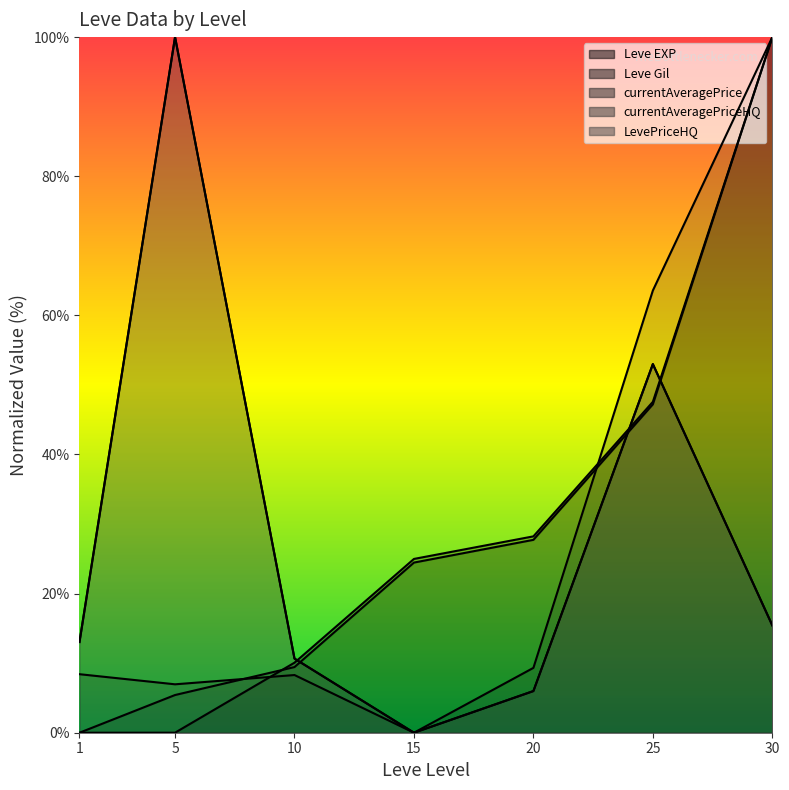

Is it true that Leve Gil equals 168.6 at 30?

False